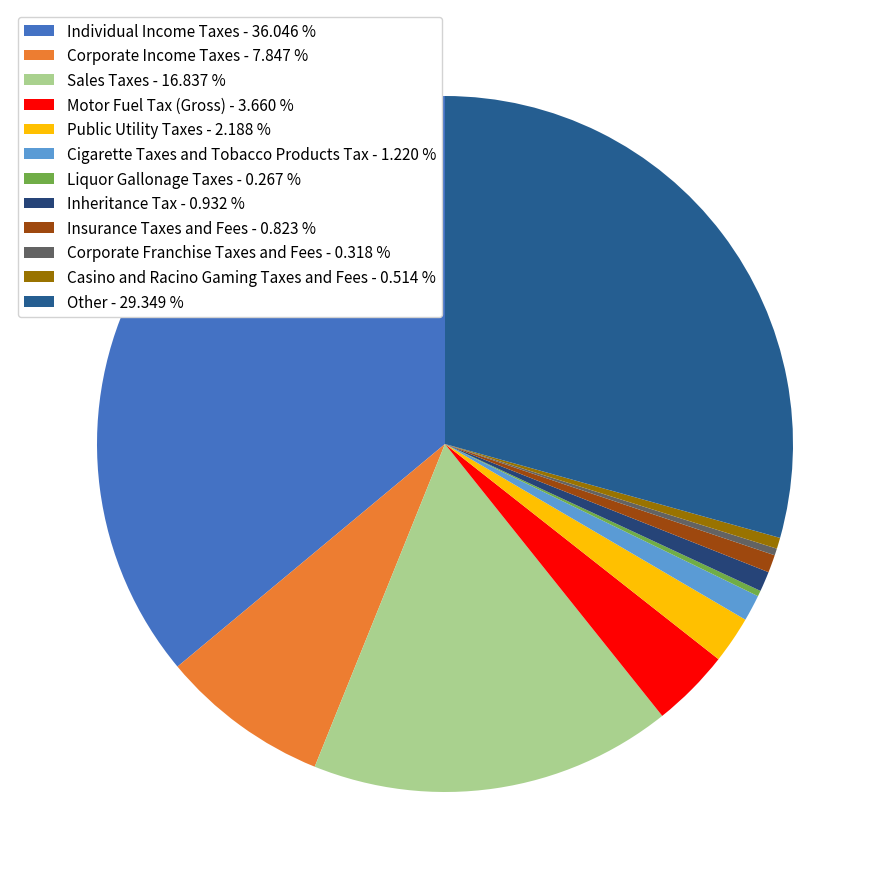

To the nearest percent, what is the average slice percentage?

8%